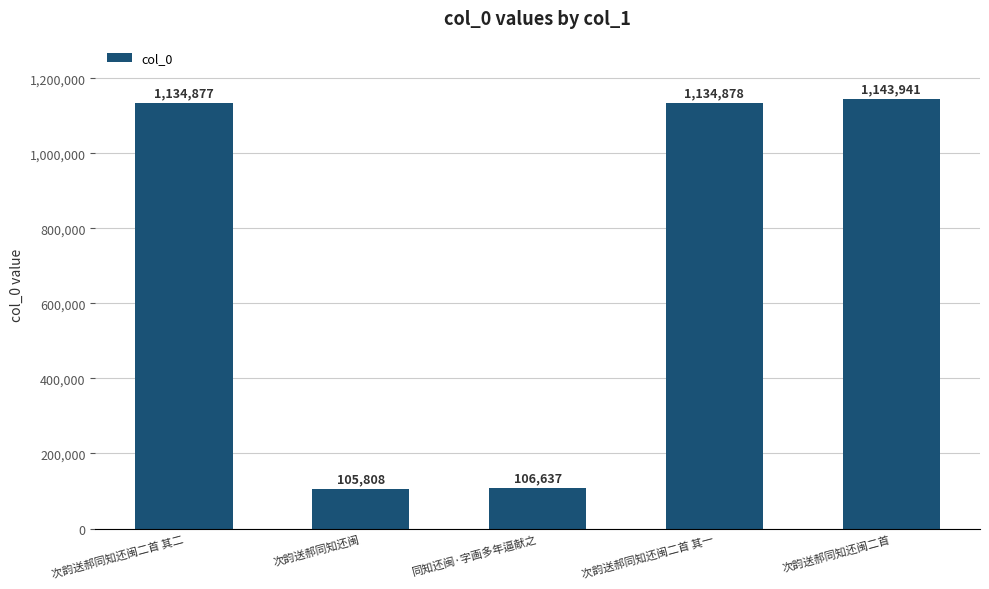

Where is the data nearest to the value 624874?

次韵送郝同知还闽二首 其二